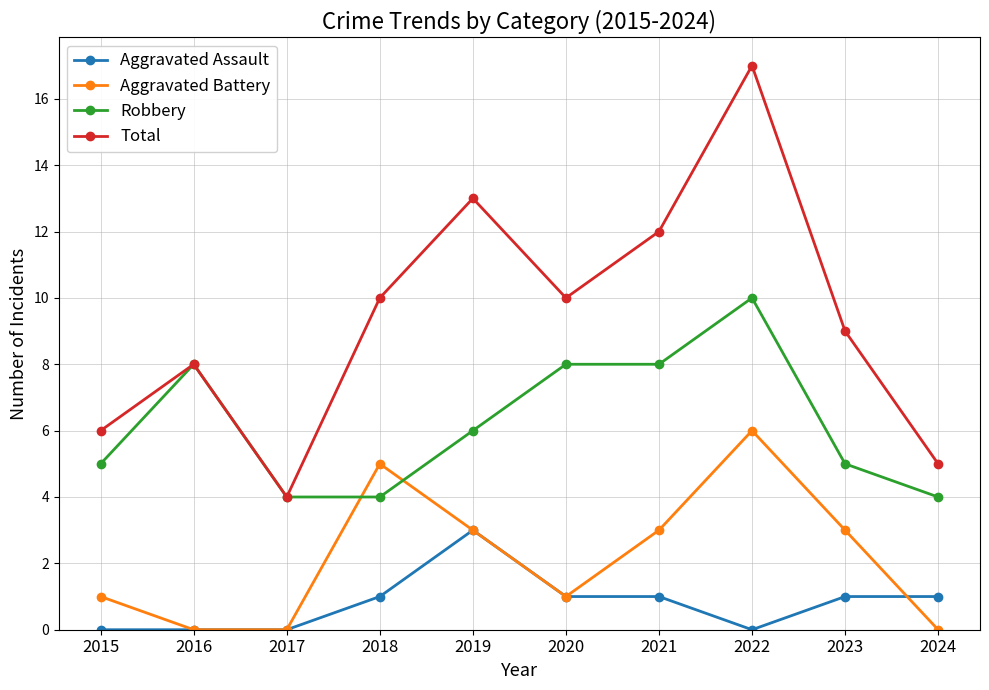

Count the Aggravated Assault values in the range 0 to 1.

9